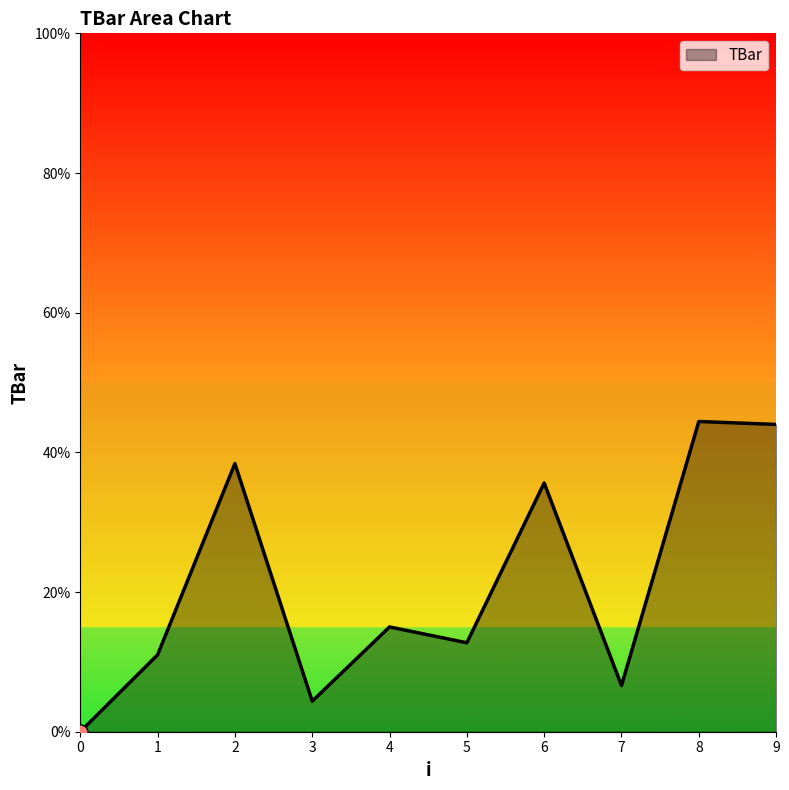

What is the change in value from 4 to 6?

+20.6